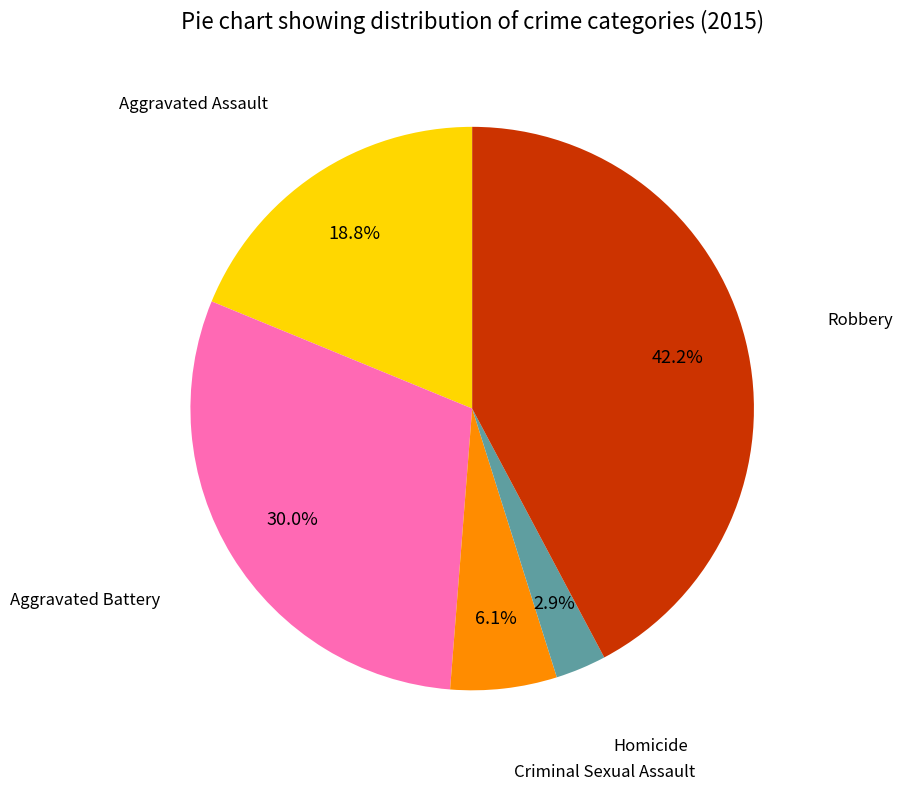

Does any single category account for the majority?

No